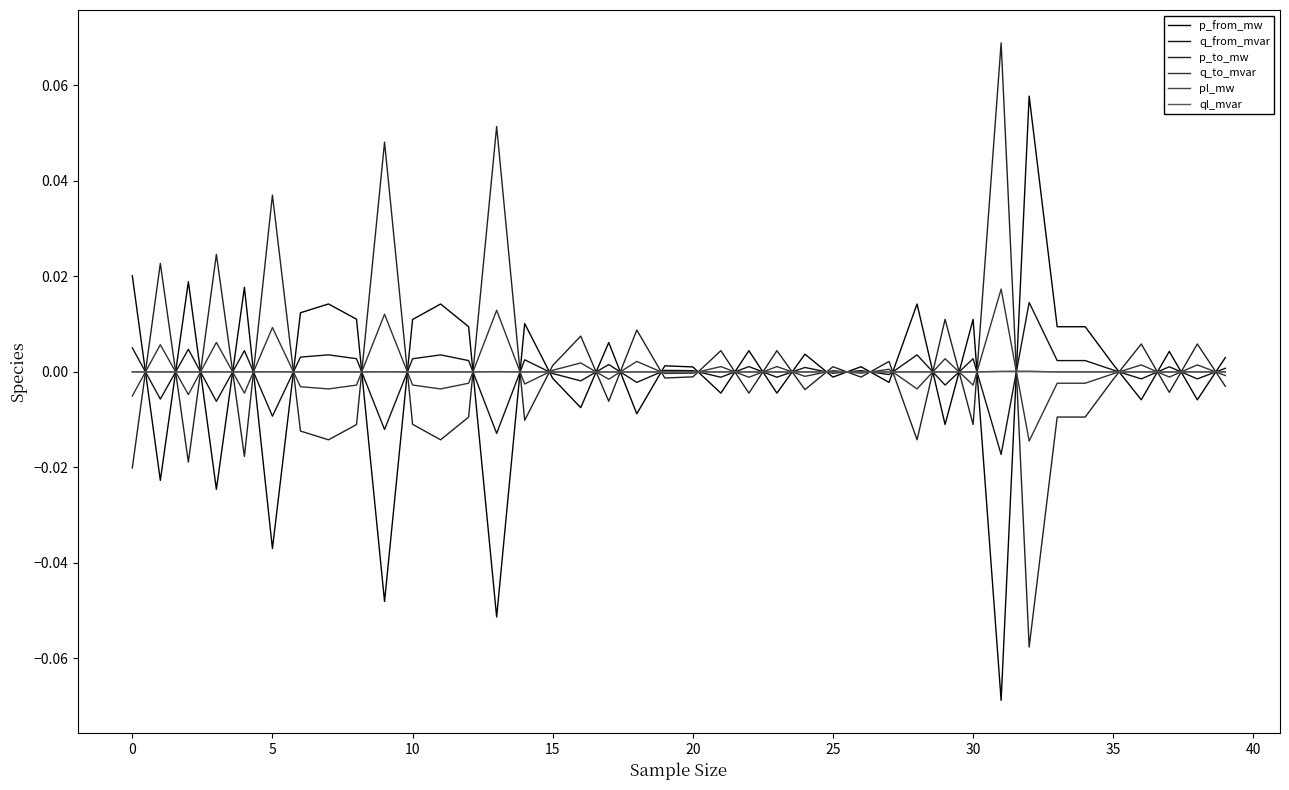

Does the chart display data point markers on the line(s)?

No